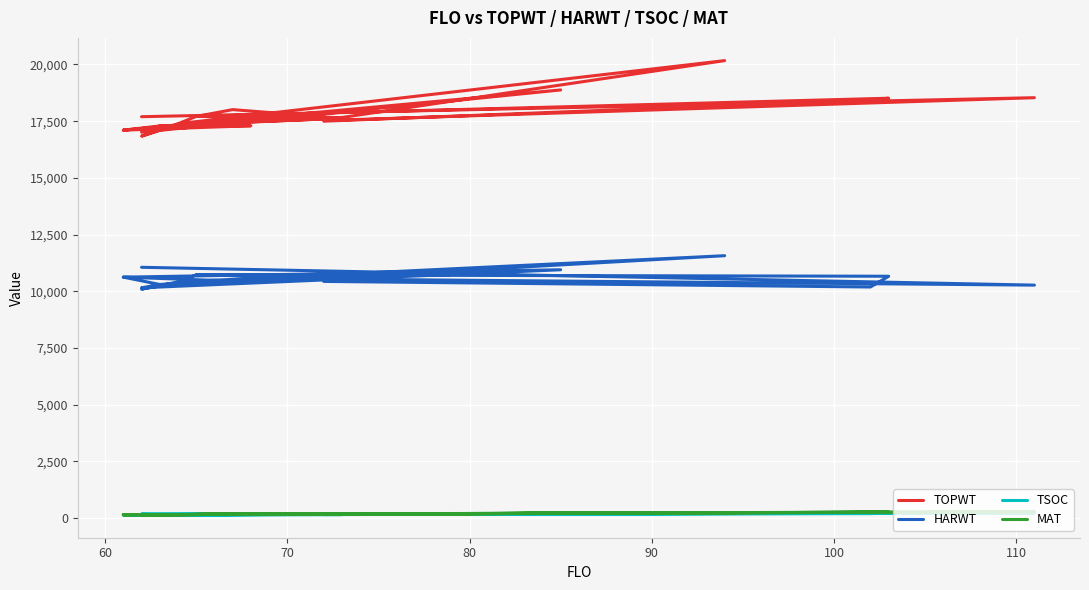

The HARWT series shows 3680 at 11. True or false?

False